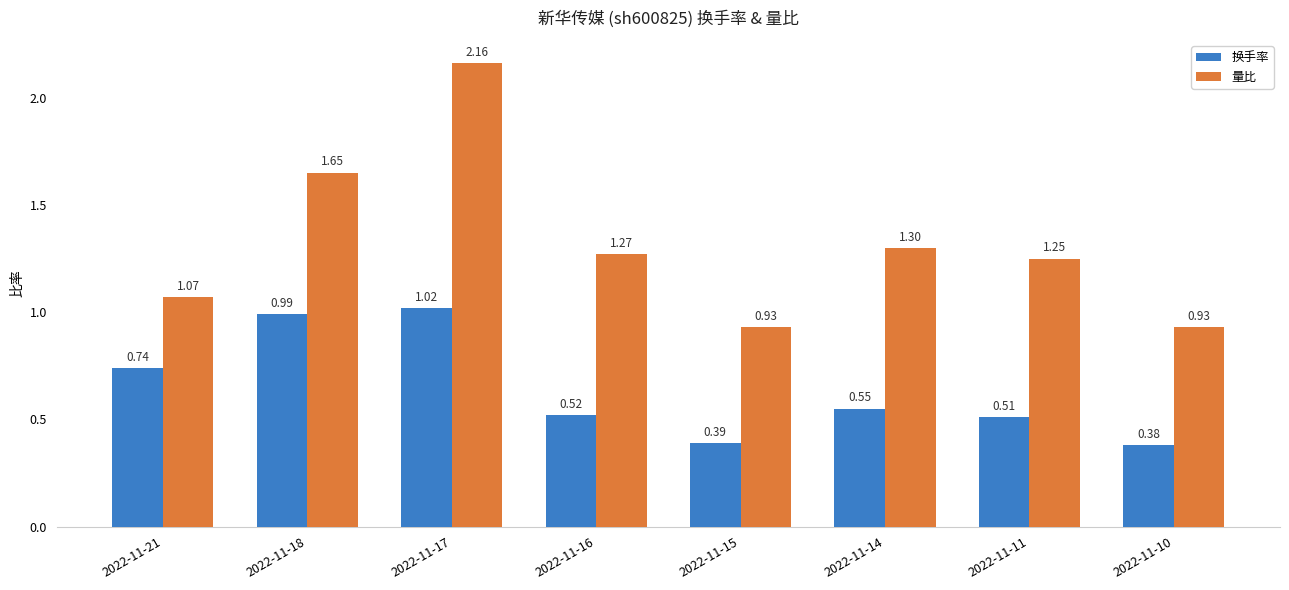

Which series has the widest spread of values?

量比